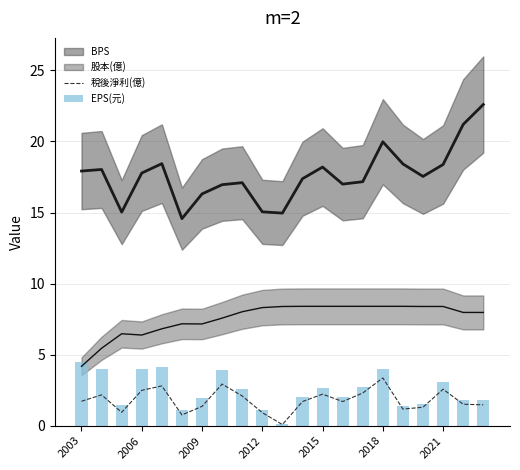

What is the maximum value for 稅後淨利(億)?

3.4